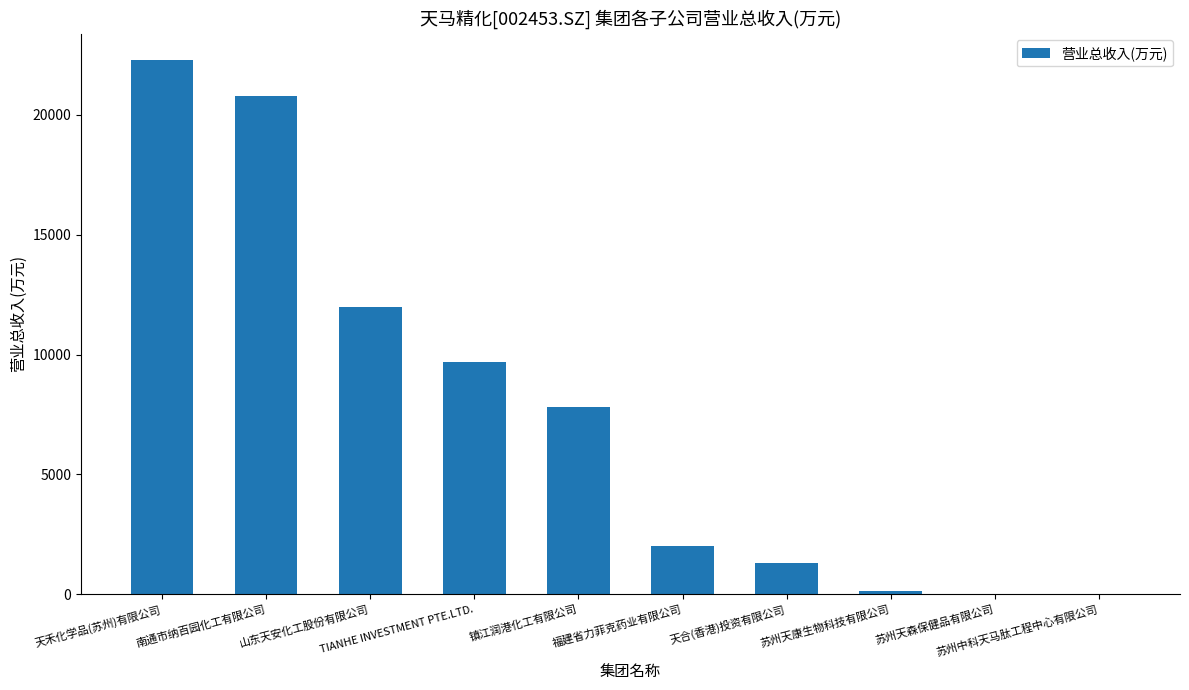

How many categories are shown in the chart?

10